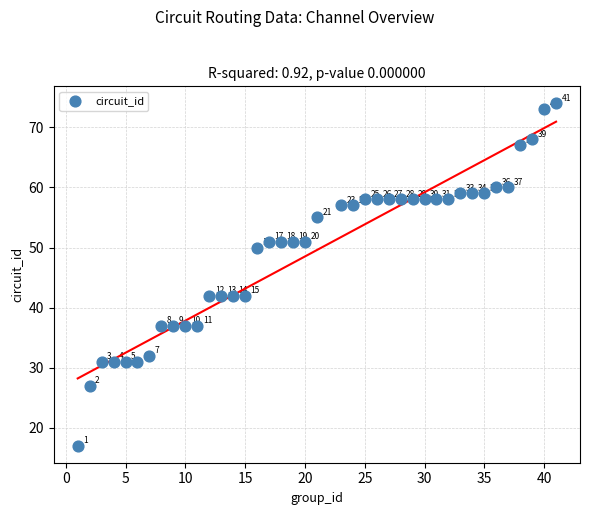

What is the range of X values (max minus min)?

40